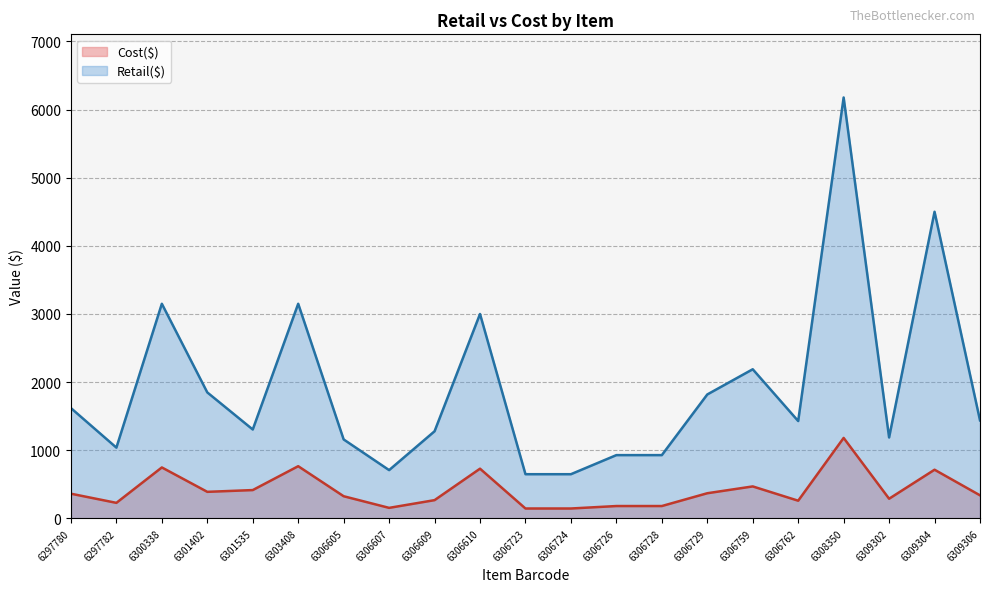

What is the minimum value for Retail($)?

649.0